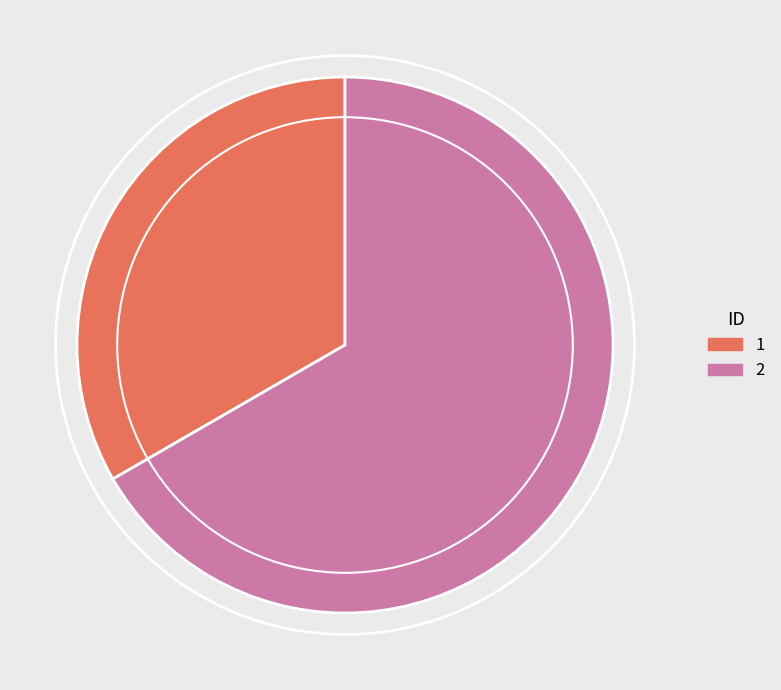

True or false: 2 accounts for 67% of the total.

True